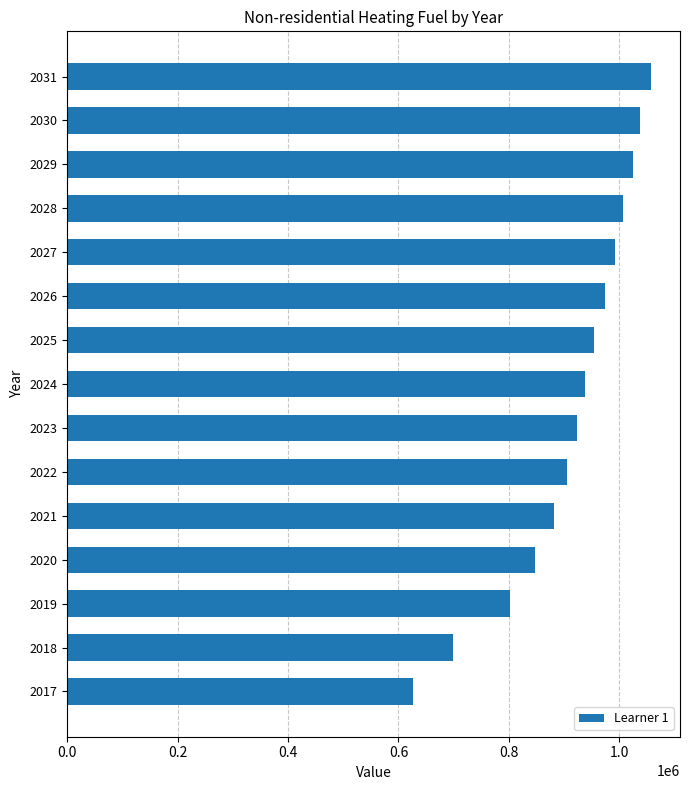

Approximately how many times larger is the value at 2029 compared to 2018?

1.5